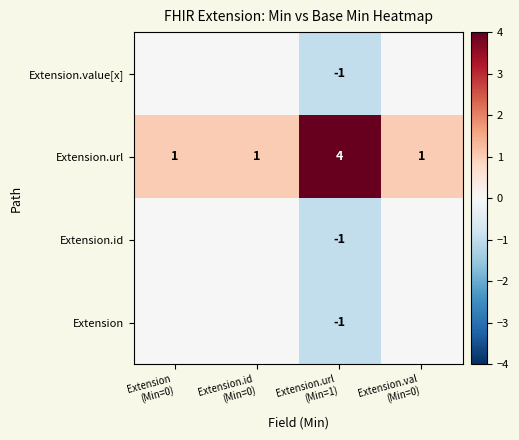

At which category is the sum across all series the highest?

Extension
(Min=0)